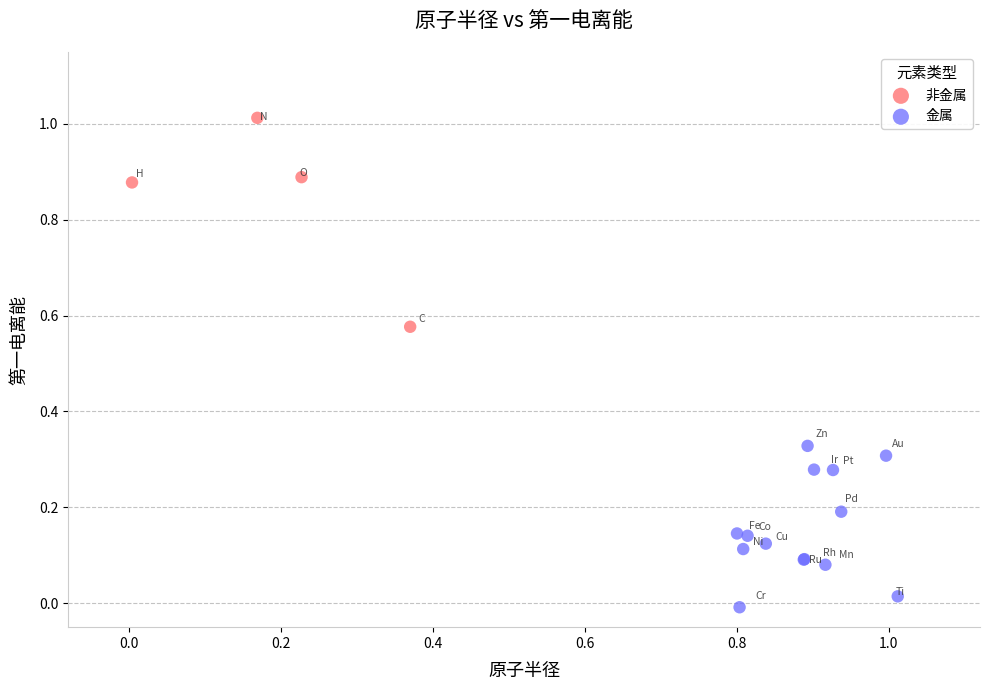

Which series reaches the maximum Y coordinate?

非金属